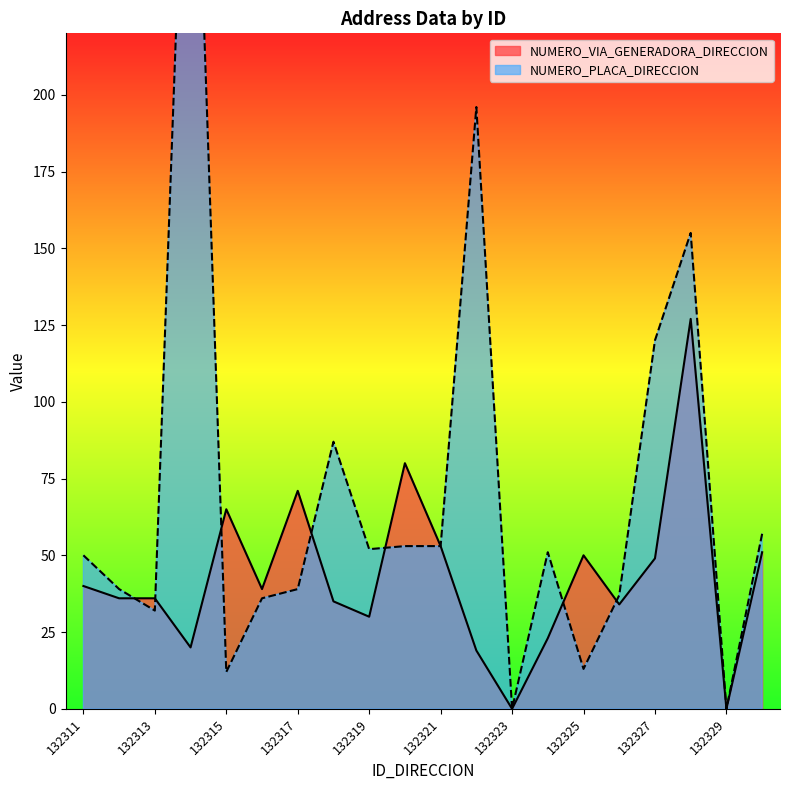

Does the chart have visible grid lines?

No